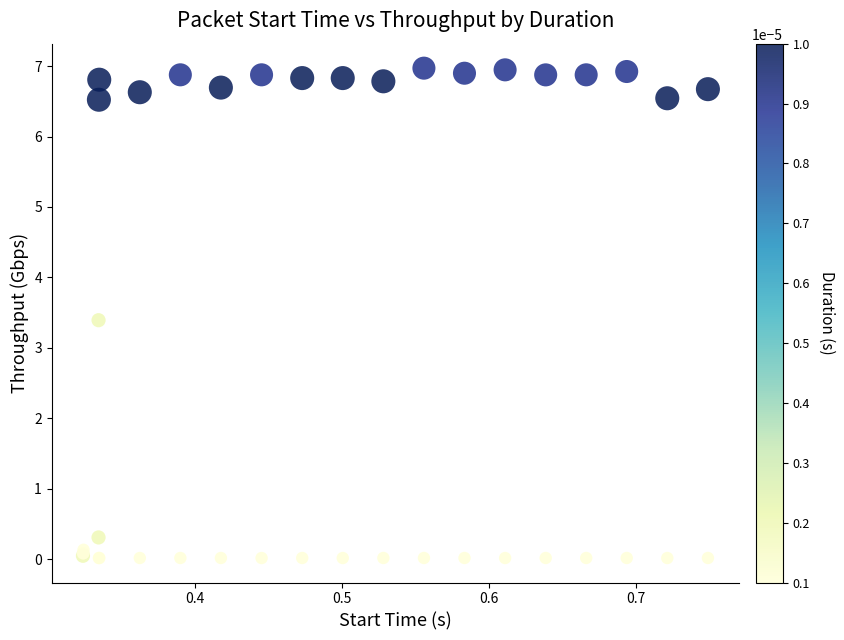

What Y value in the scatter plot is closest to 3?

3.4